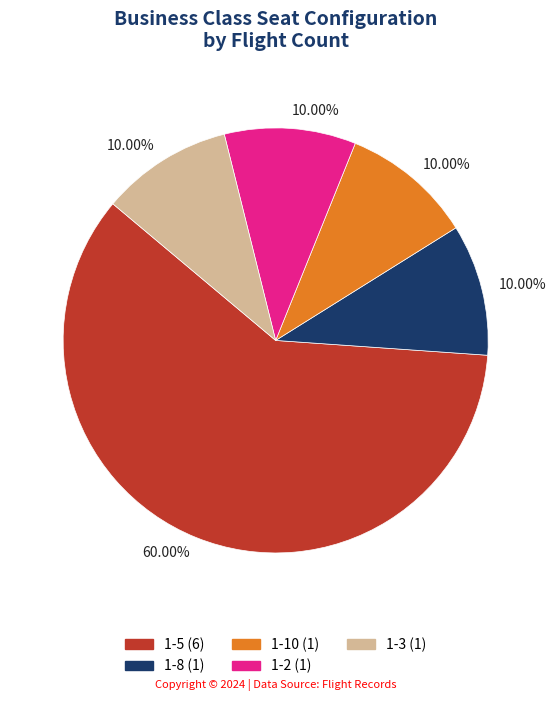

Do 1-3 and 1-5 together represent more than half of the pie?

Yes